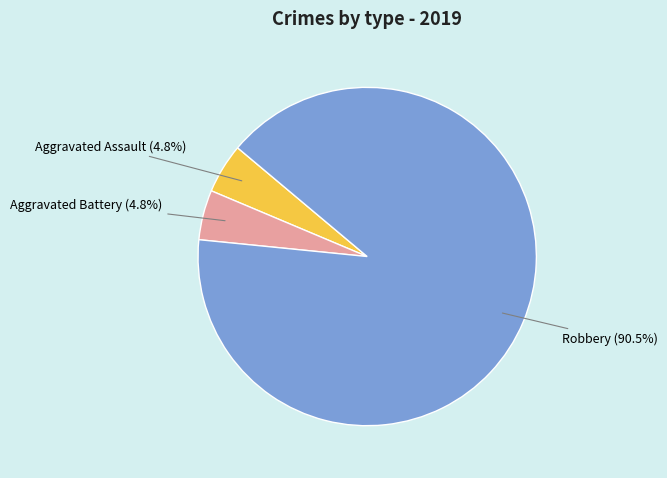

Count the number of slices in the pie.

3